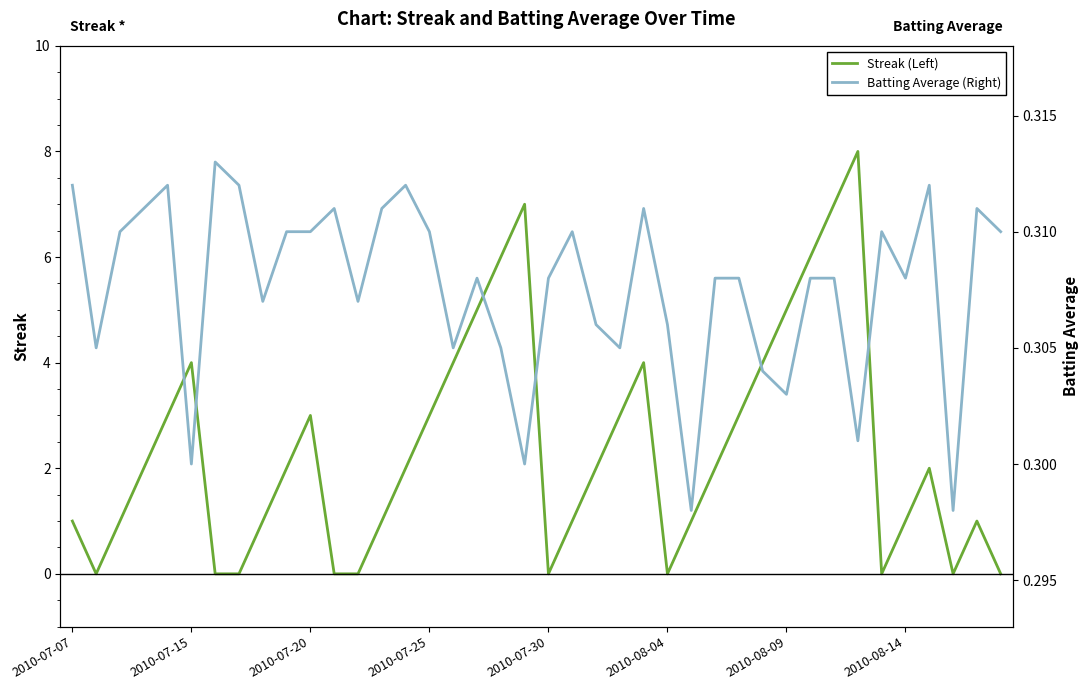

The value of Streak (Left) at 39 is -3.8. True or false?

False